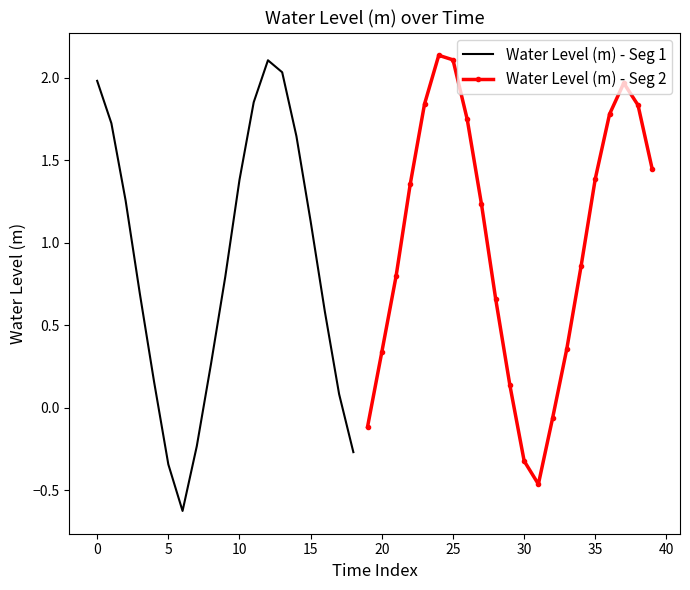

How many points are higher than both their immediate neighbors (excluding endpoints)?

3